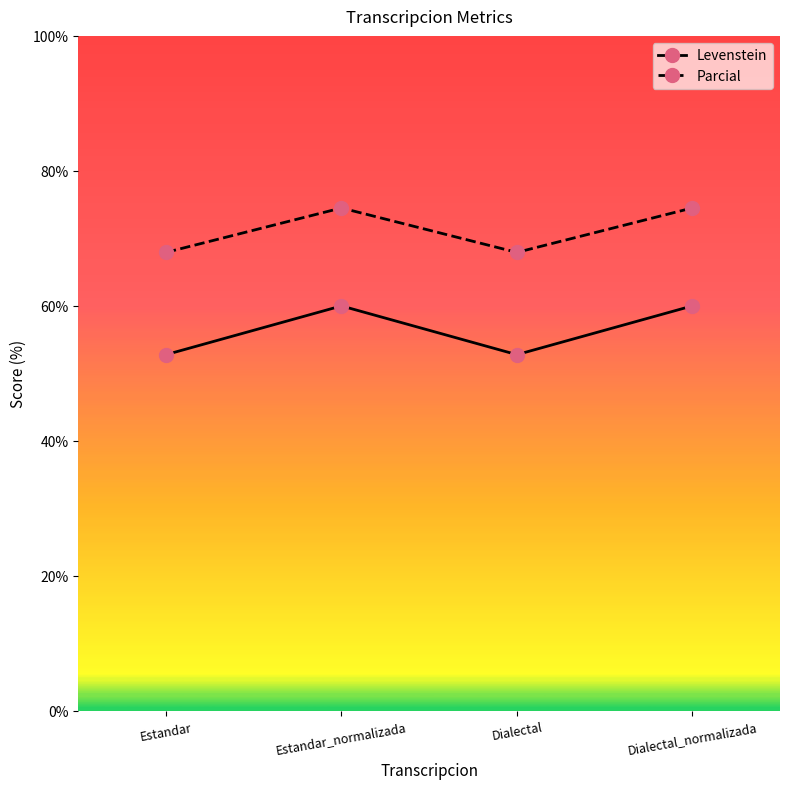

What value does the Levenstein series have at Estandar_normalizada?

60.0